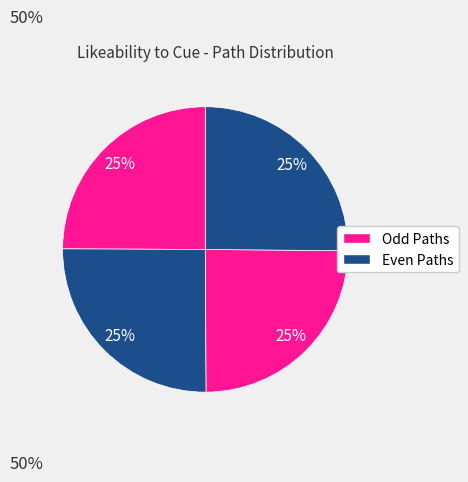

How many slices are in this pie chart?

4